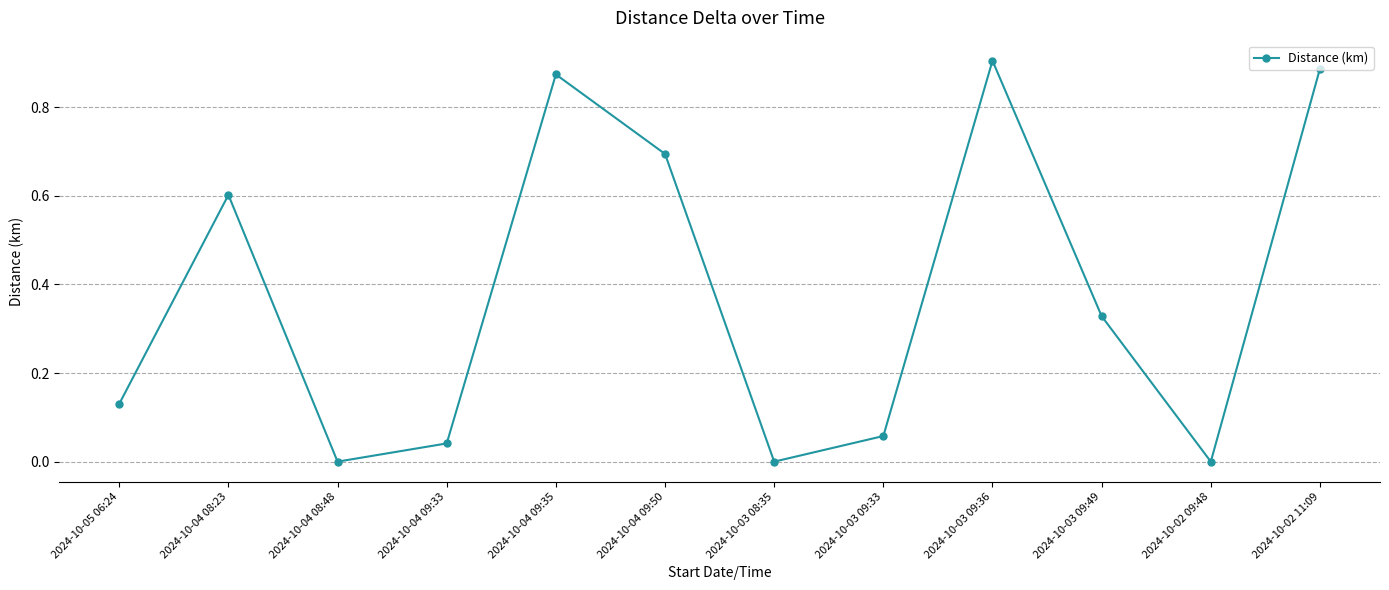

What is the sum of the values at 2024-10-03 08:35 and 2024-10-04 09:50?

0.7